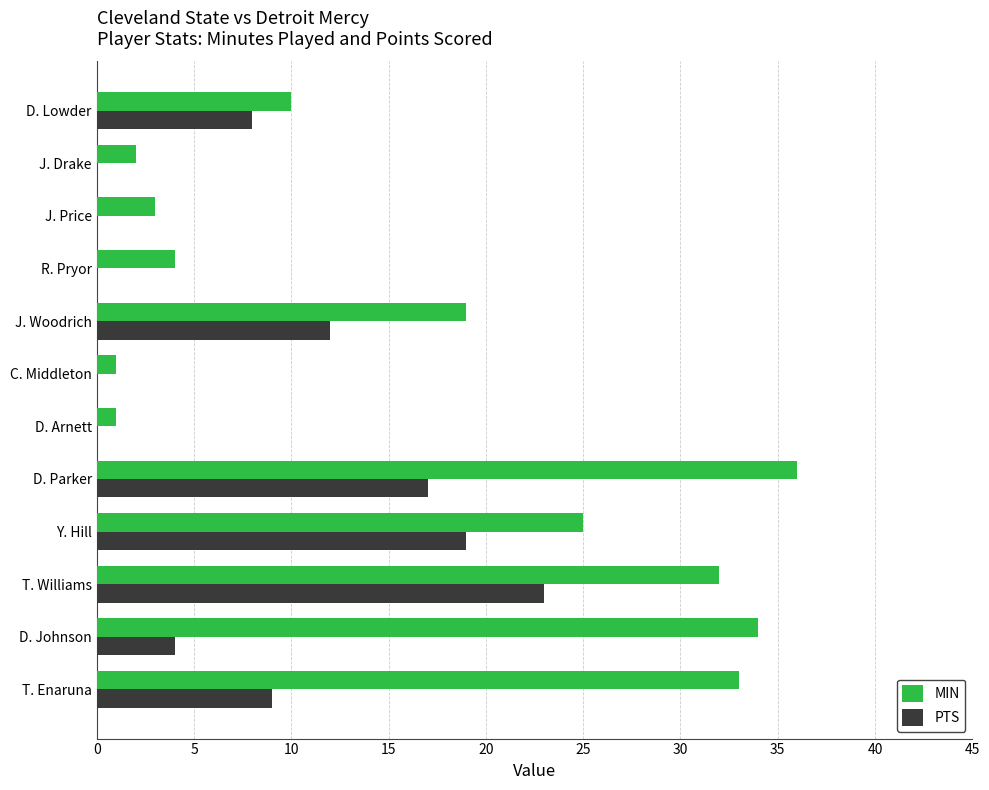

How many data points does each series have?

12